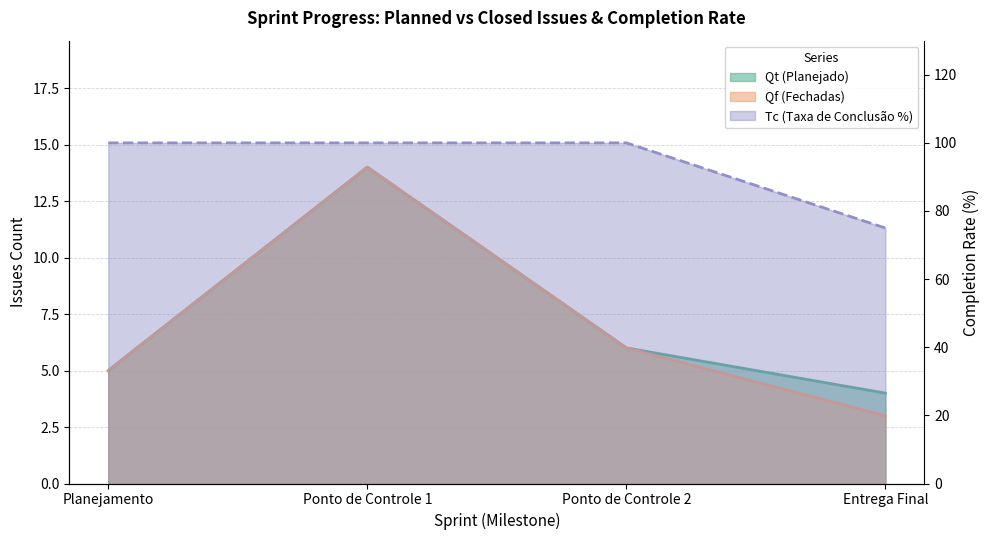

Which series has the widest spread of values?

Tc (Taxa de Conclusao %)